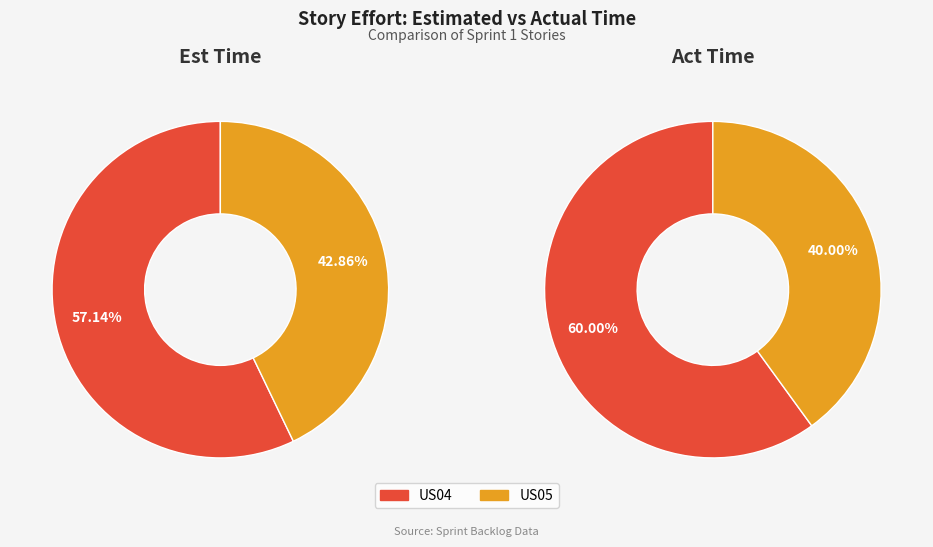

Which series has the largest range (max minus min)?

Act Time